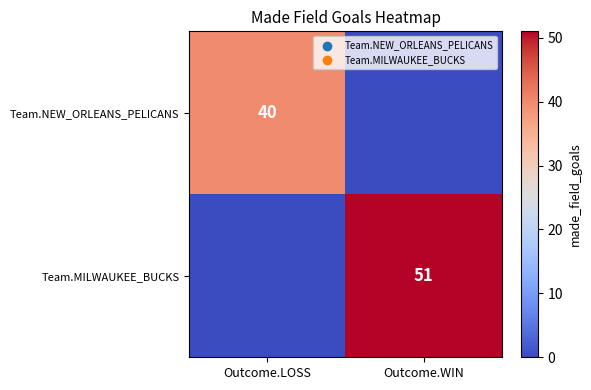

At how many categories does at least one series exceed 39?

2